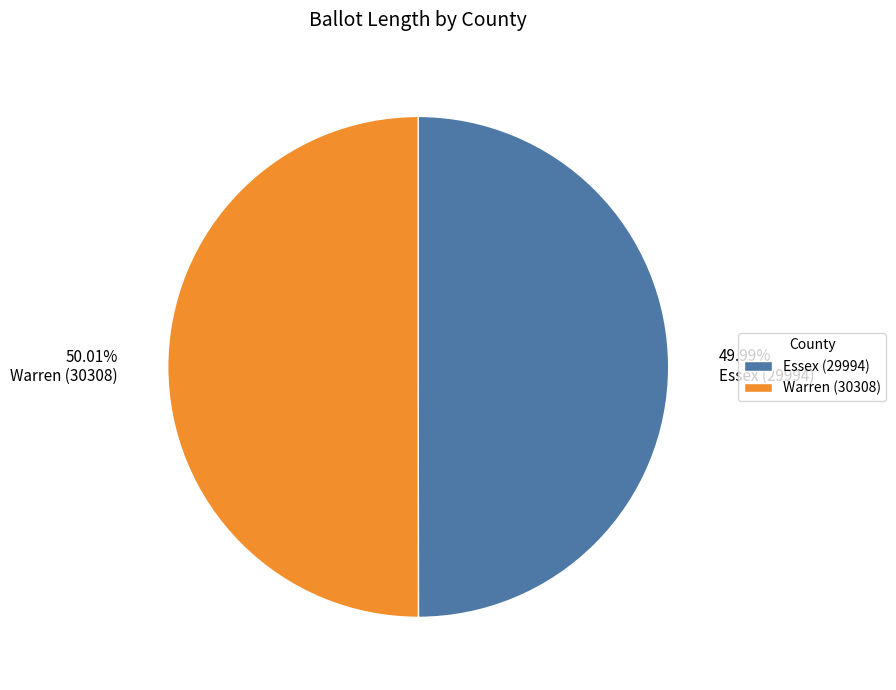

Is there a majority slice in this chart?

Yes